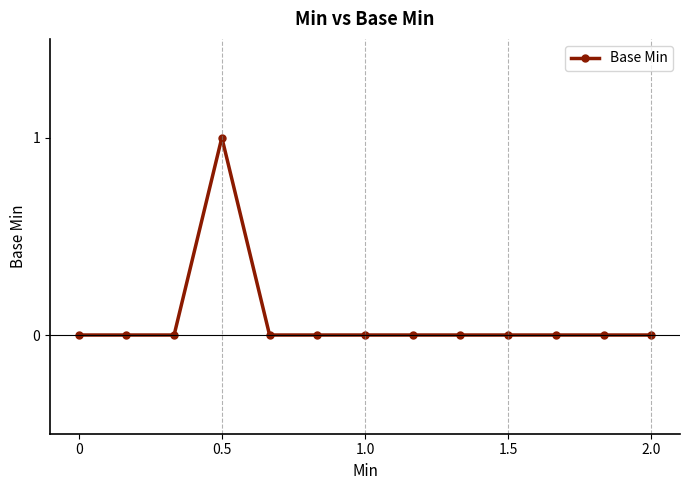

Does the chart display data point markers on the line(s)?

Yes